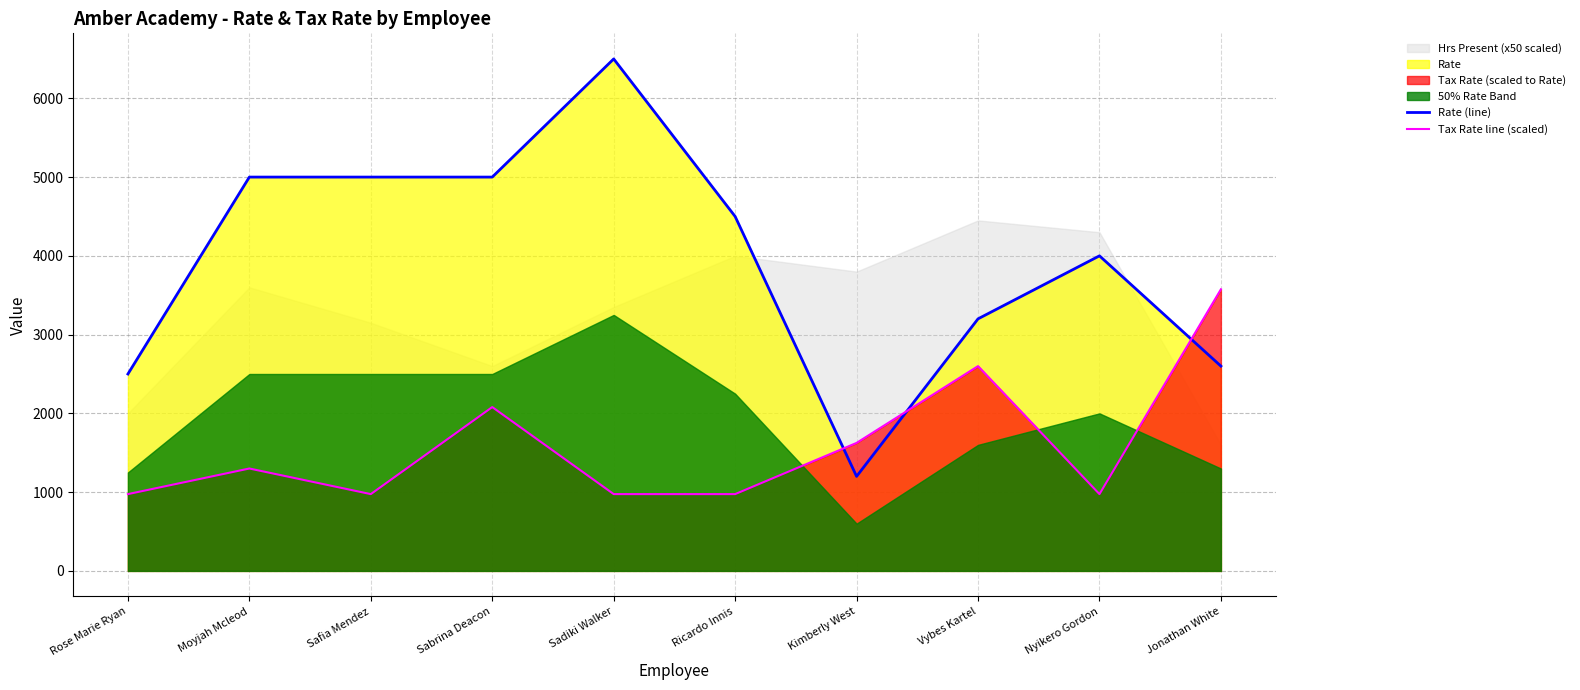

What position from the right is Jonathan White?

1